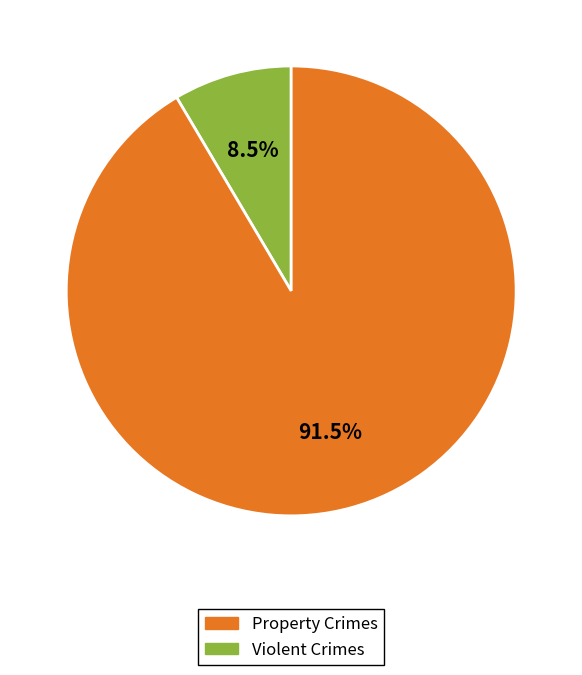

Is there any slice that represents more than half of the pie?

Yes